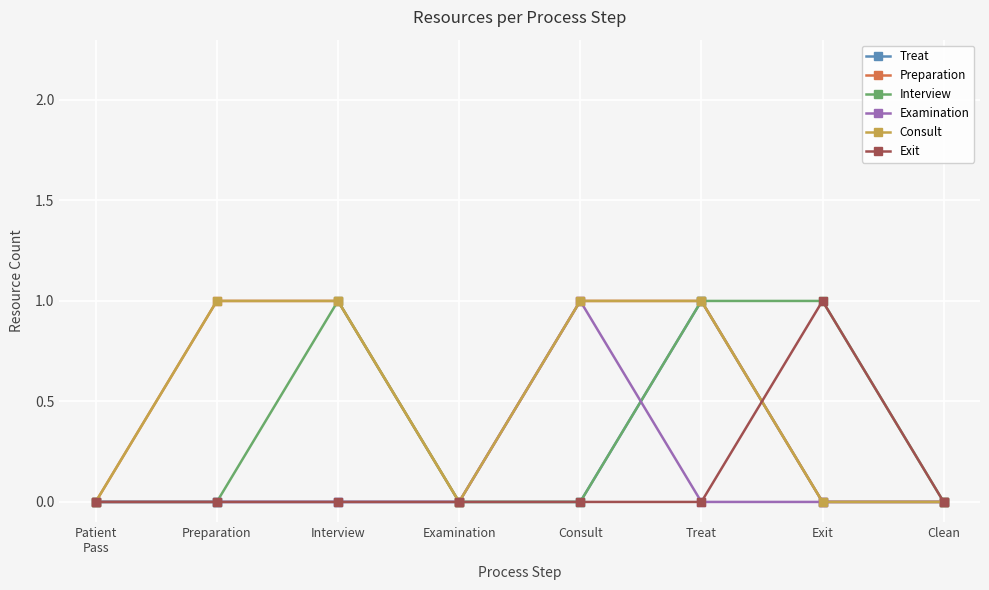

True or false: Interview has more than 2 points higher than both neighbors.

False